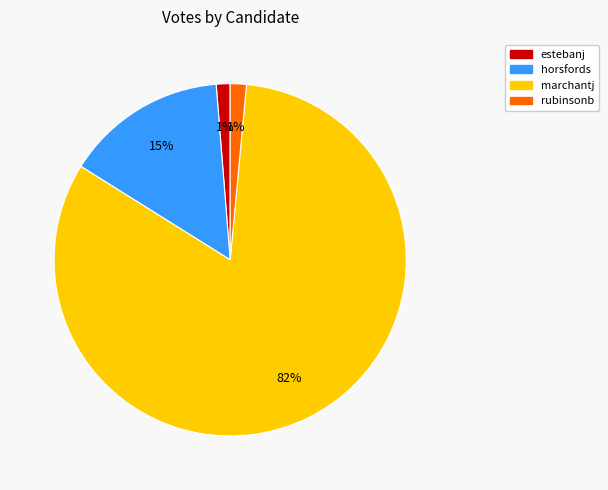

What is the largest slice in the pie chart?

marchantj